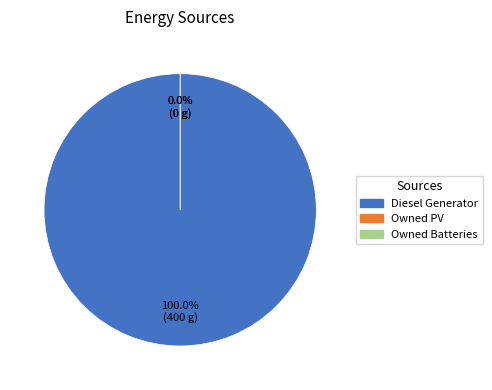

Rank the categories by value from highest to lowest.

Diesel Generator, Owned PV, Owned Batteries